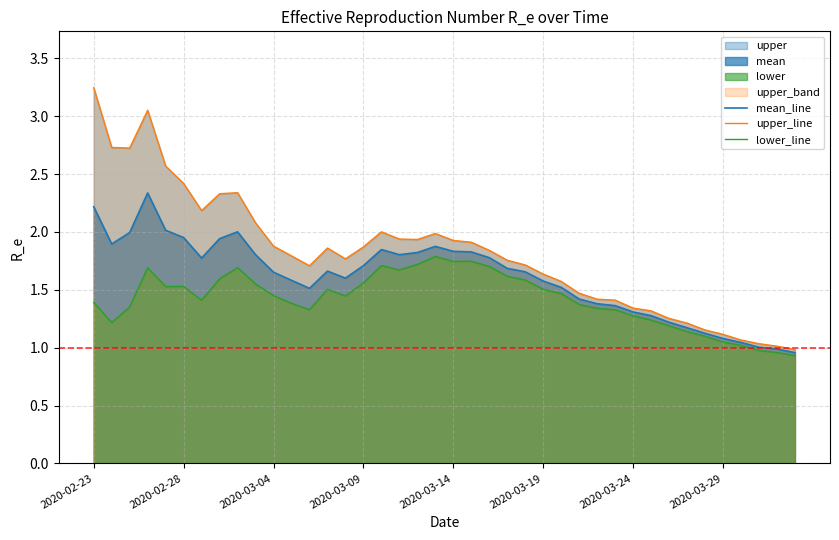

Which series has the widest spread of values?

upper_line